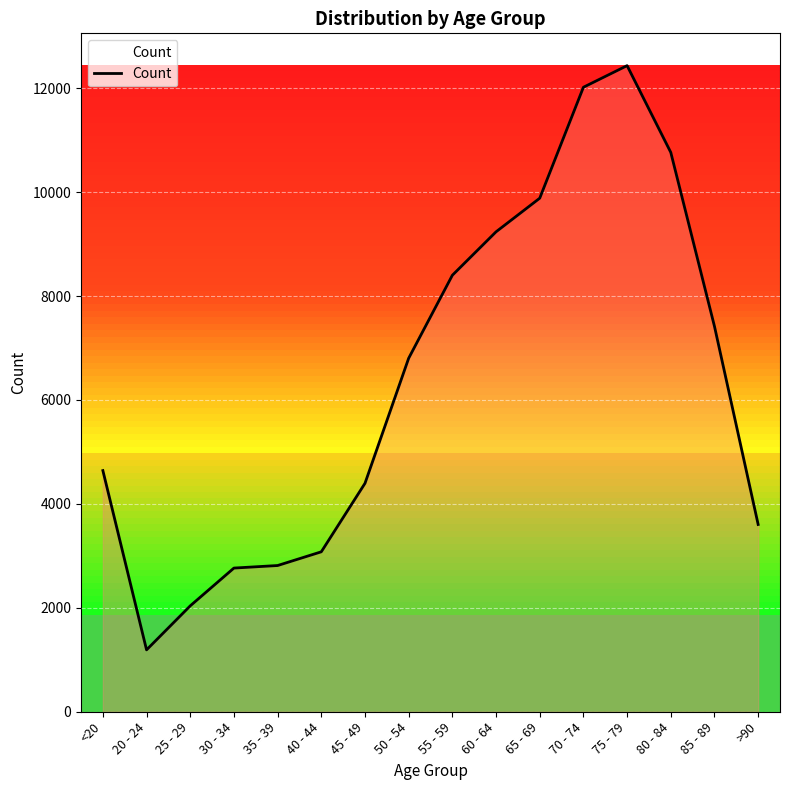

What is the maximum value shown in the chart?

12434